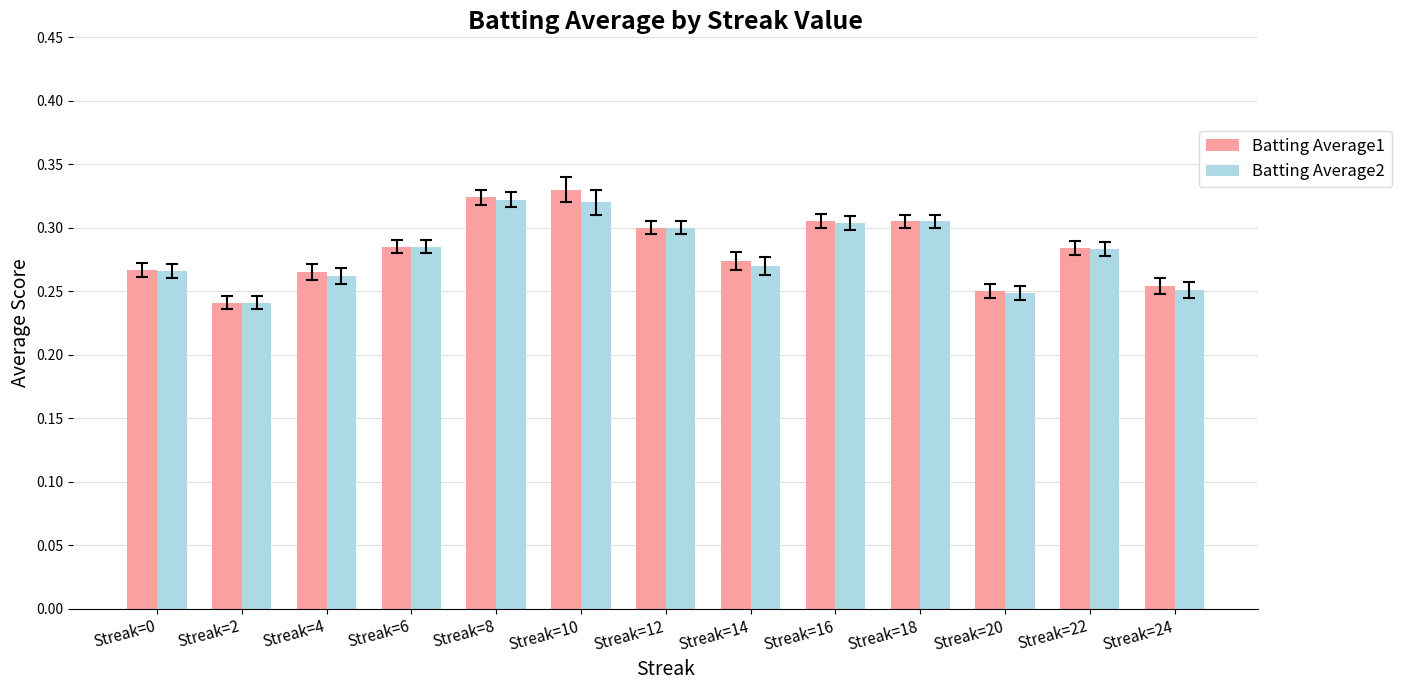

The Batting Average1 series shows 0.5 at Streak=16. True or false?

False